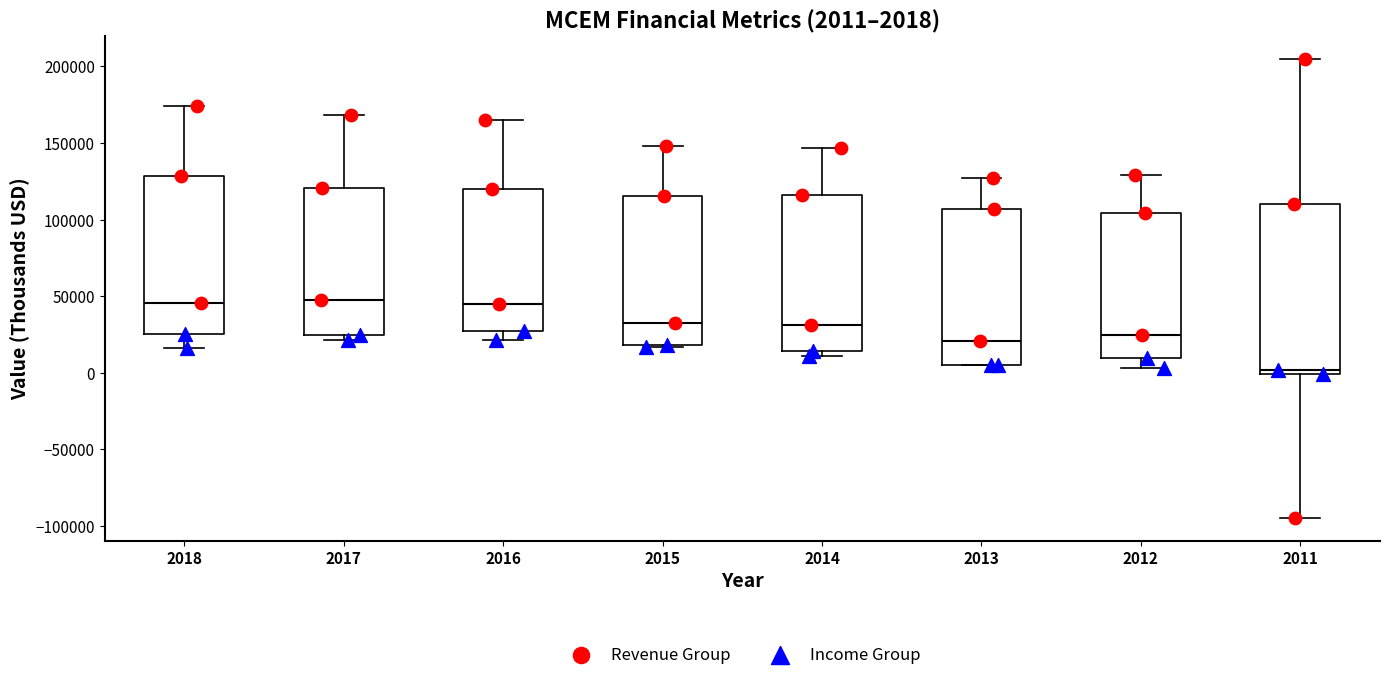

Which box is the tallest, from its lower edge to its upper edge?

2011